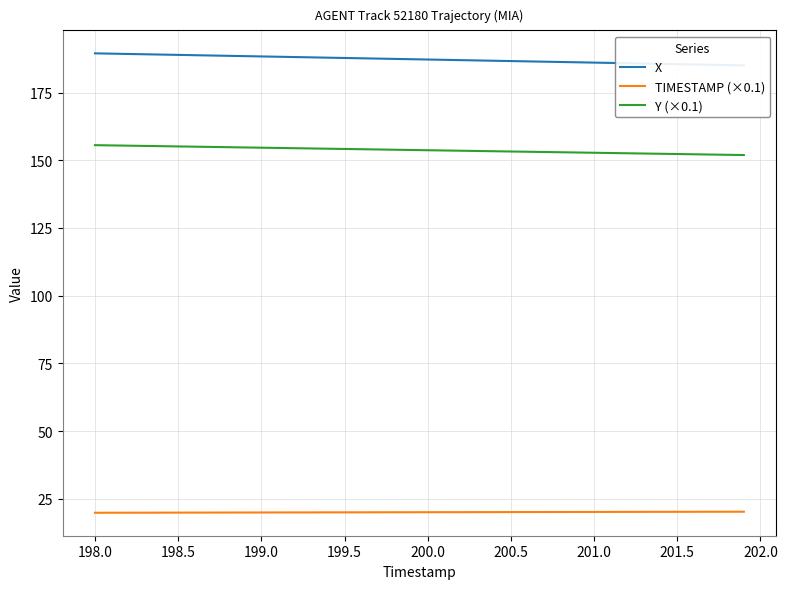

Which series has the widest spread of values?

X